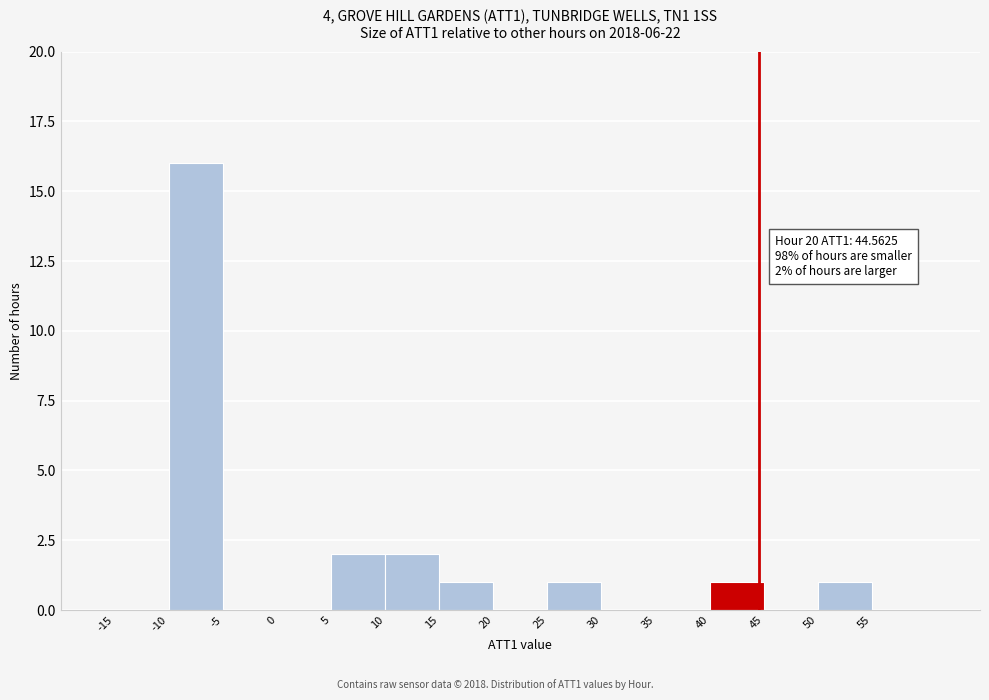

Which range on the x-axis has the tallest bar?

-10 to -5